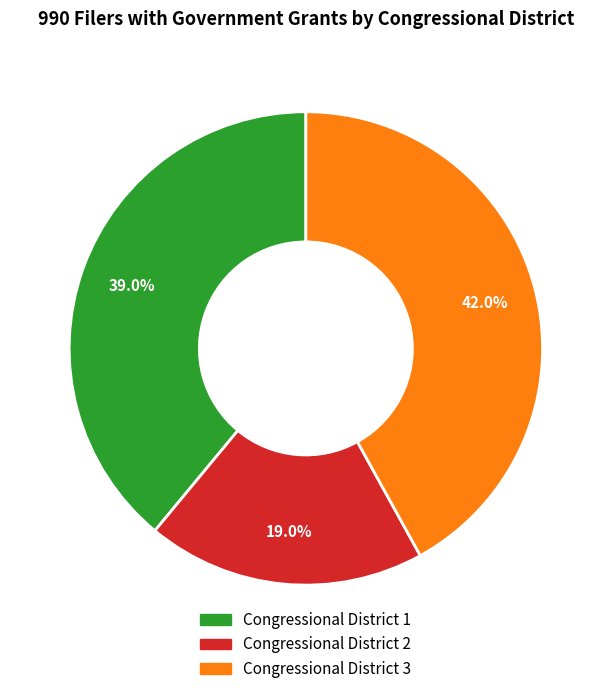

Which slice is the smallest?

Congressional District 2